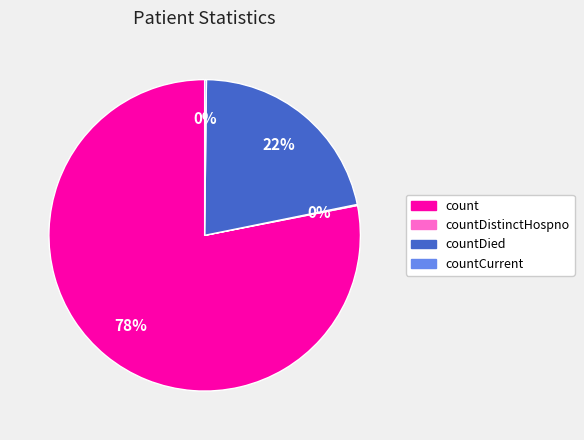

To the nearest percent, what is the difference between the largest and smallest slice percentages?

78%